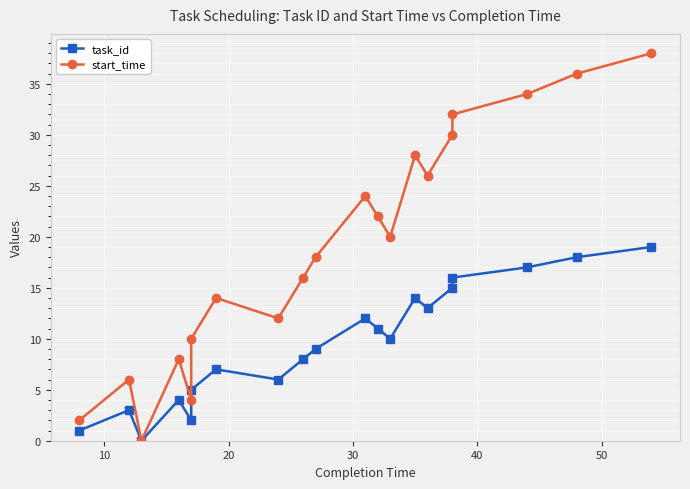

How many interior local valleys does the start_time series have?

5